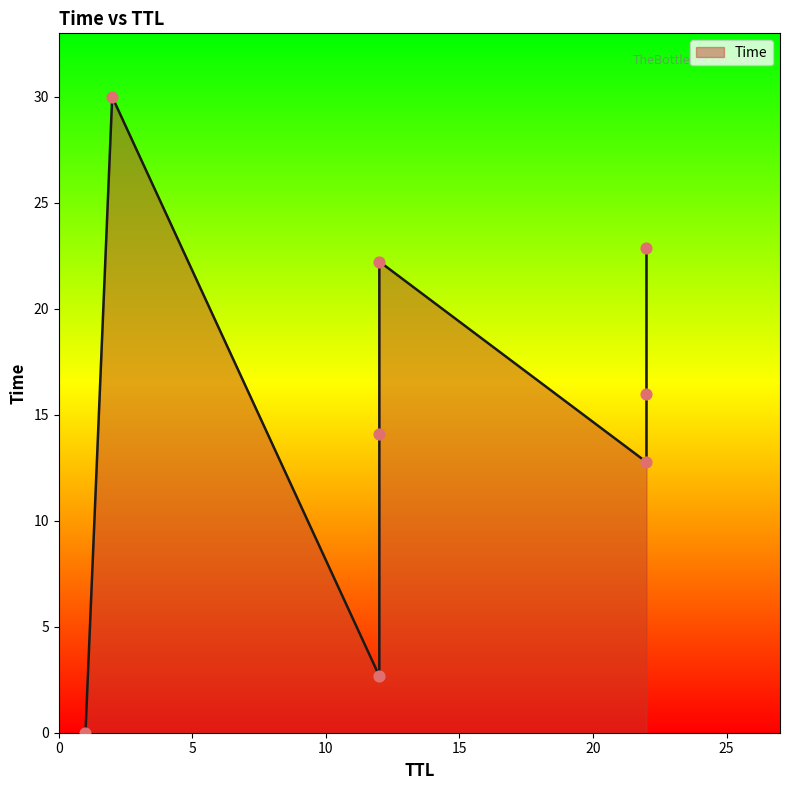

What is the change in value from 22 to 22?

+3.2